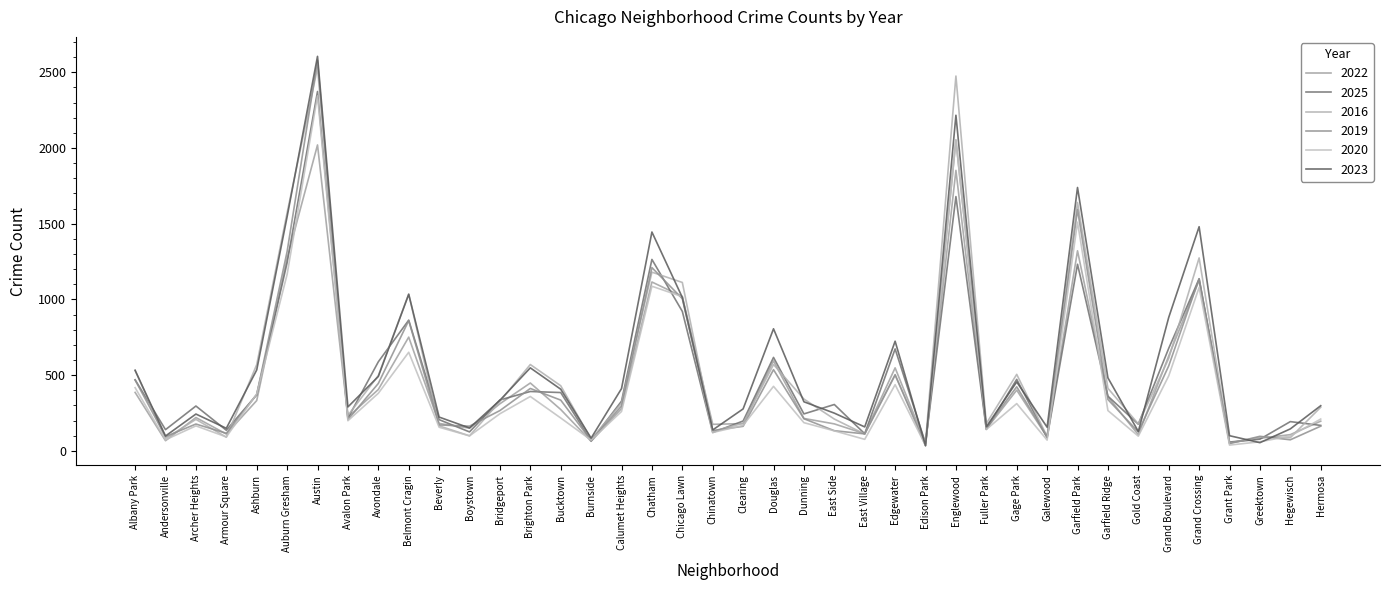

At which label is 2022 closest to 1034?

Chicago Lawn